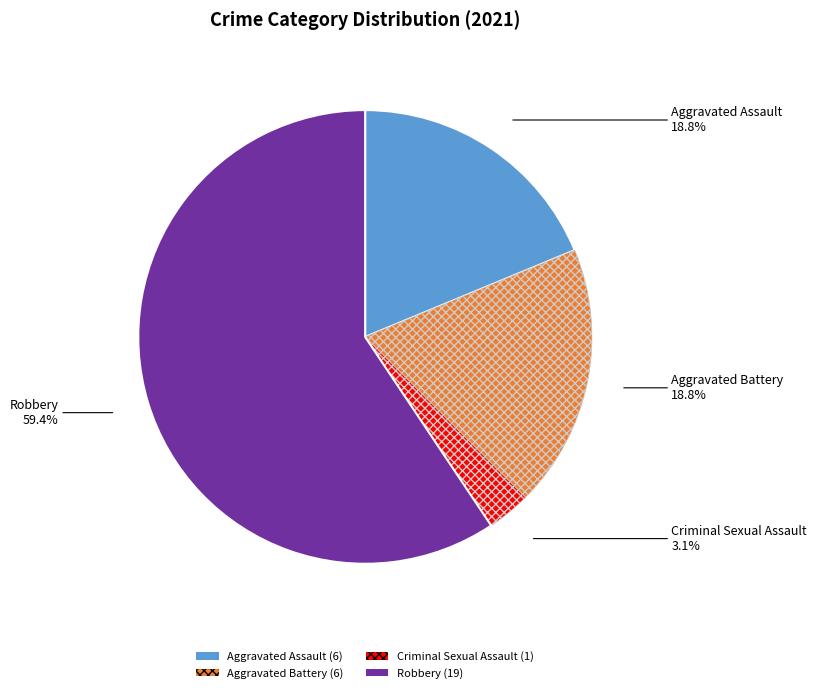

Do Aggravated Assault and Criminal Sexual Assault together represent more than half of the pie?

No